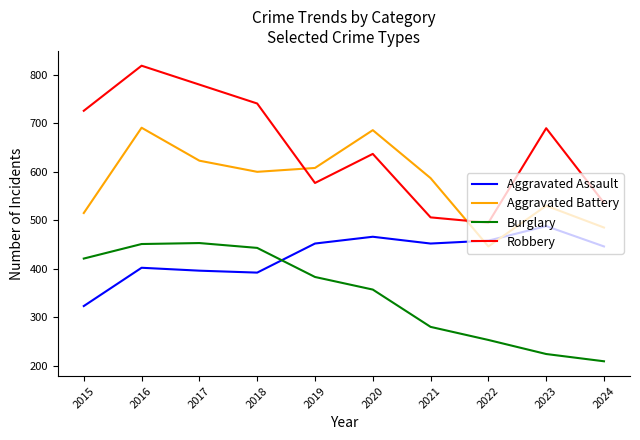

True or false: Aggravated Battery has a value of 839 at 2024.

False